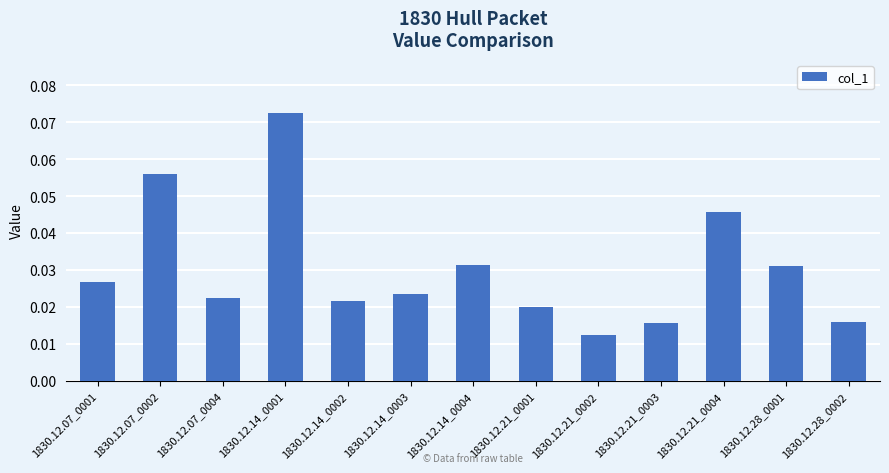

Between 1830.12.21_0004 and 1830.12.07_0001, which is larger?

1830.12.21_0004